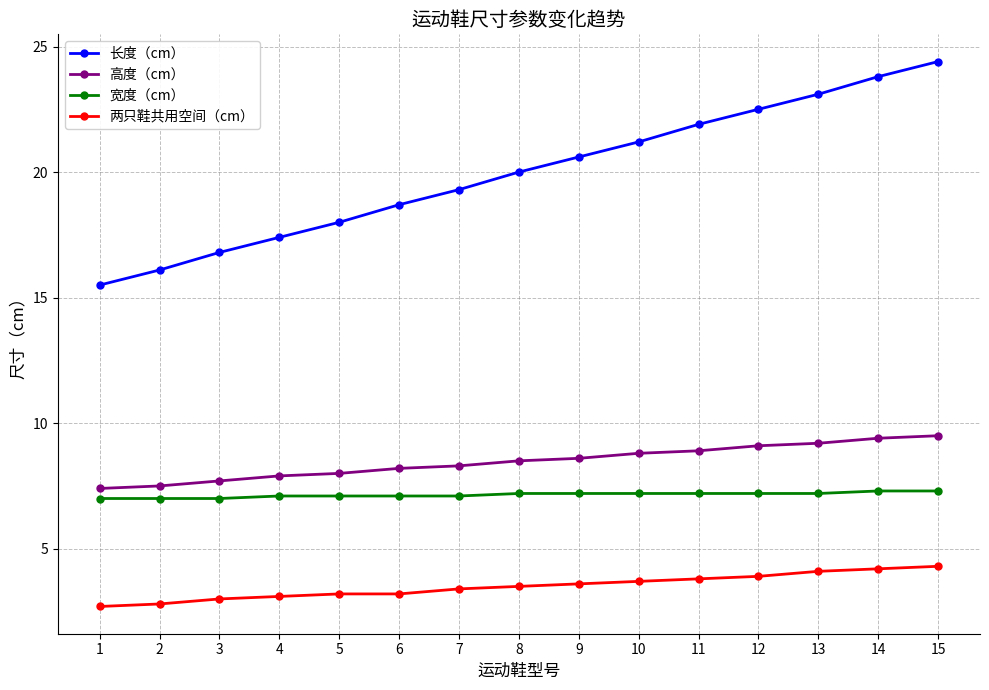

What is the minimum value shown in the chart?

2.7